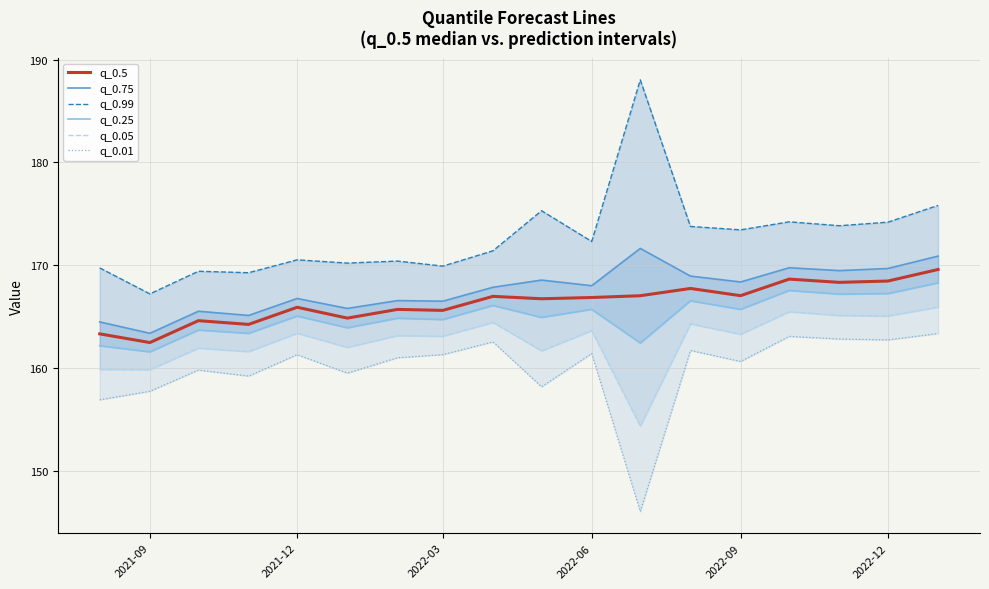

True or false: q_0.5 has a value of 43.9 at 2022-12.

False